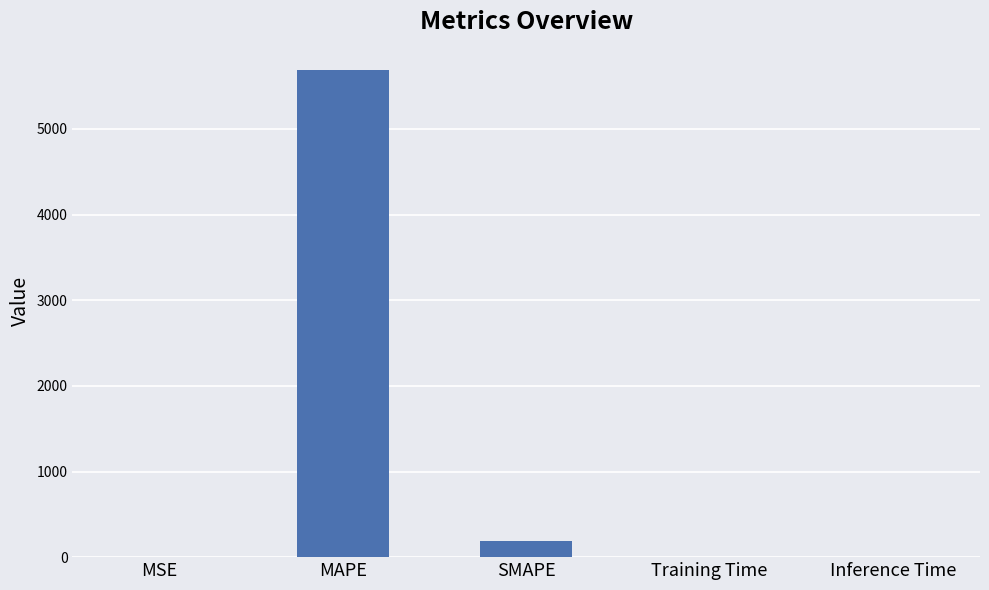

What is the change in value from MAPE to SMAPE?

-5495.3